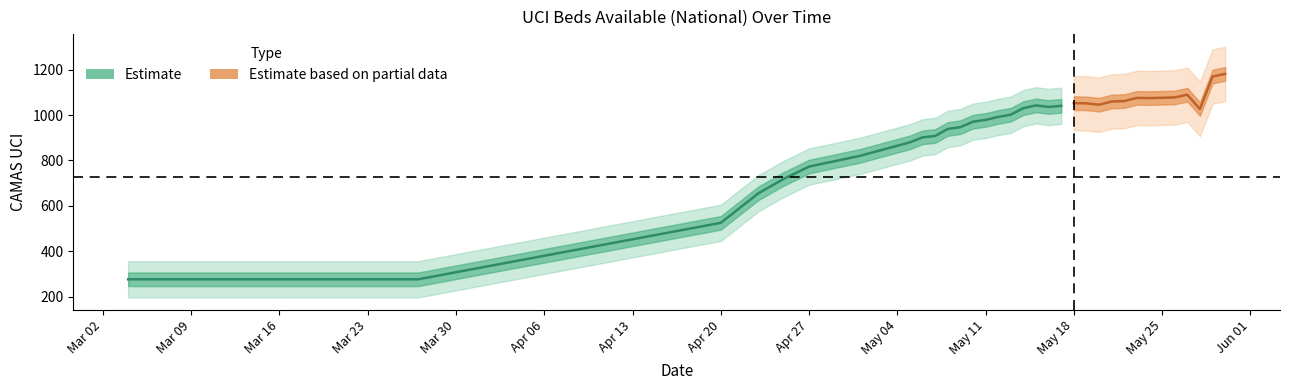

List the labels in order of value, smallest first.

2020-03-04, 2020-03-27, 2020-04-20, 2020-04-23, 2020-04-25, 2020-04-27, 2020-05-01, 2020-05-05, 2020-05-06, 2020-05-07, 2020-05-08, 2020-05-09, 2020-05-10, 2020-05-11, 2020-05-12, 2020-05-13, 2020-05-28, 2020-05-14, 2020-05-16, 2020-05-17, 2020-05-15, 2020-05-20, 2020-05-19, 2020-05-18, 2020-05-21, 2020-05-22, 2020-05-24, 2020-05-23, 2020-05-26, 2020-05-27, 2020-05-29, 2020-05-30